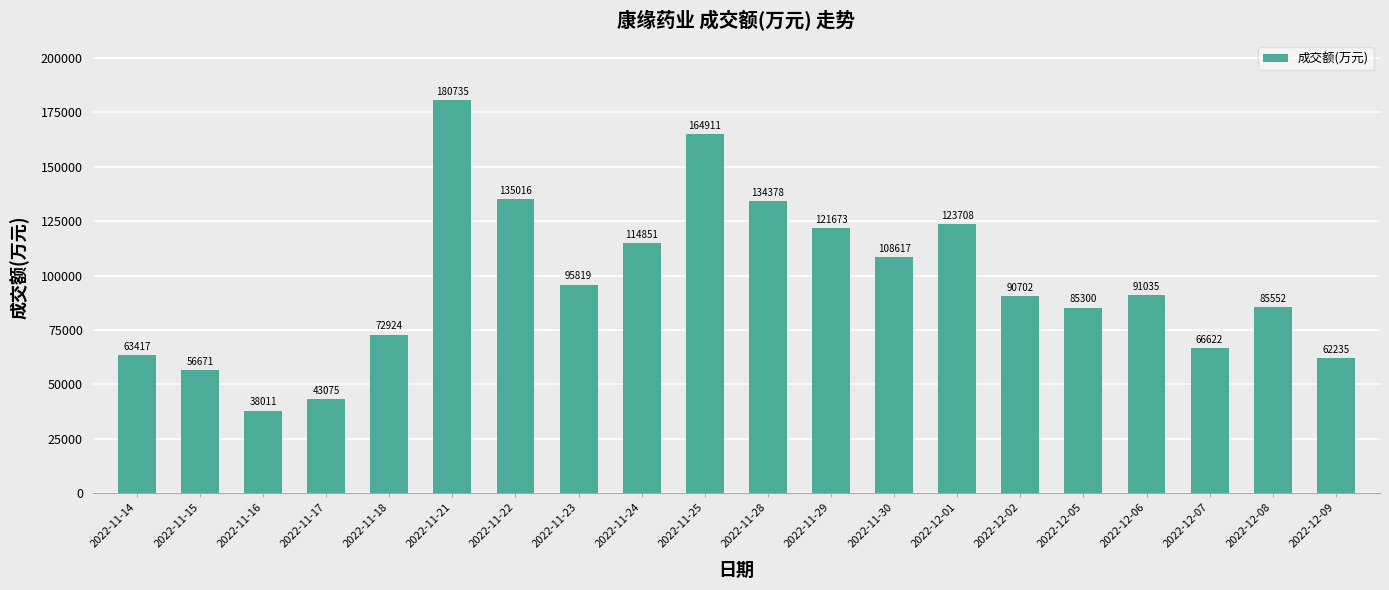

How many bars are there in total?

20